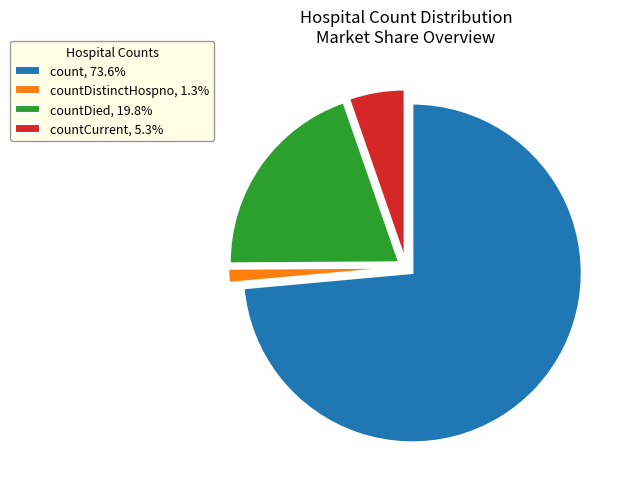

How many slices are in this pie chart?

4